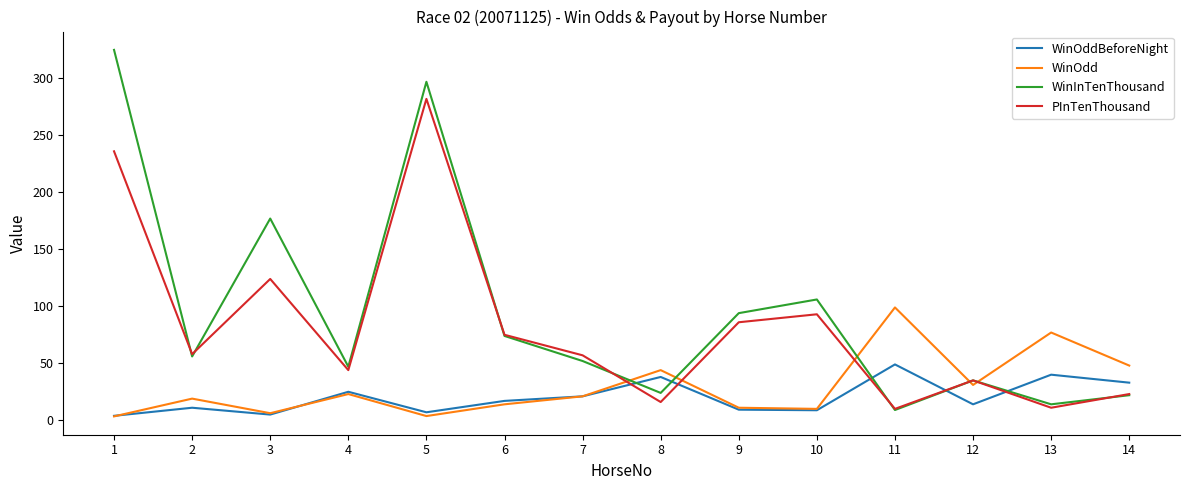

Which series has the largest total across all categories?

WinInTenThousand